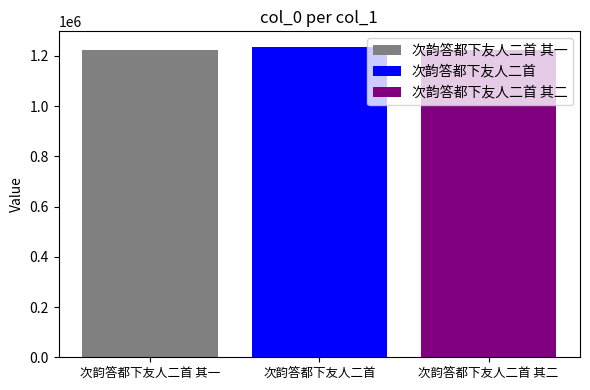

Count the number of categories in the chart.

1